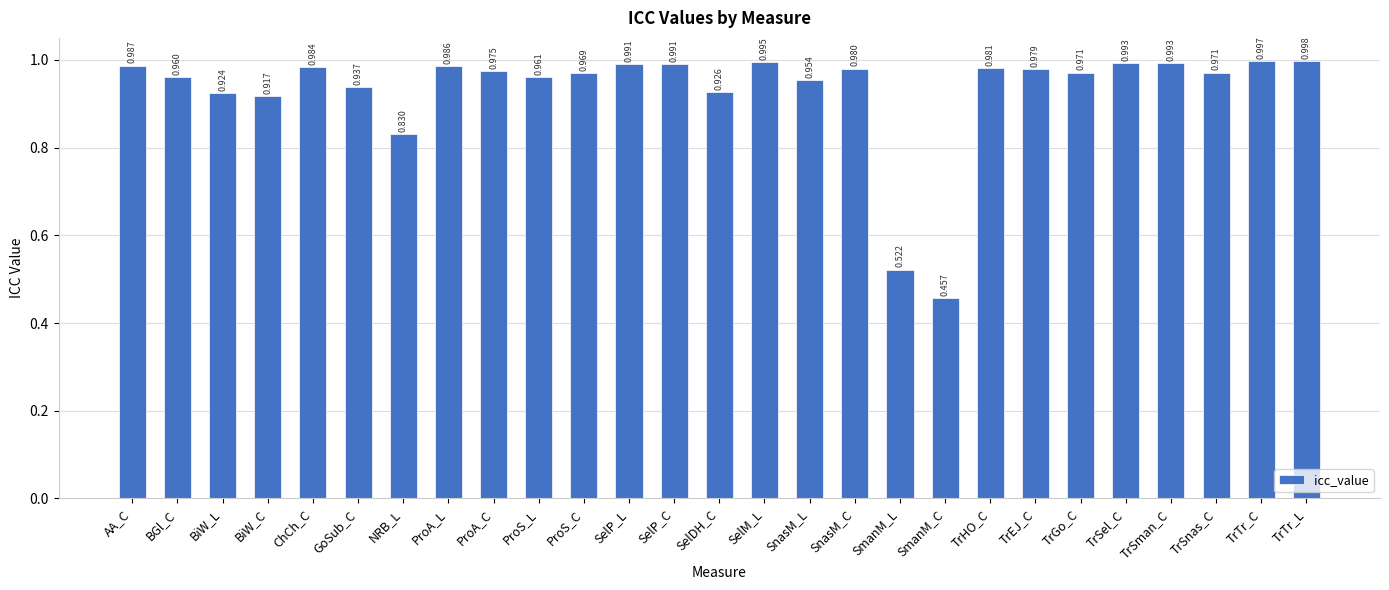

Which has a higher value, SelP_C or TrEJ_C?

SelP_C